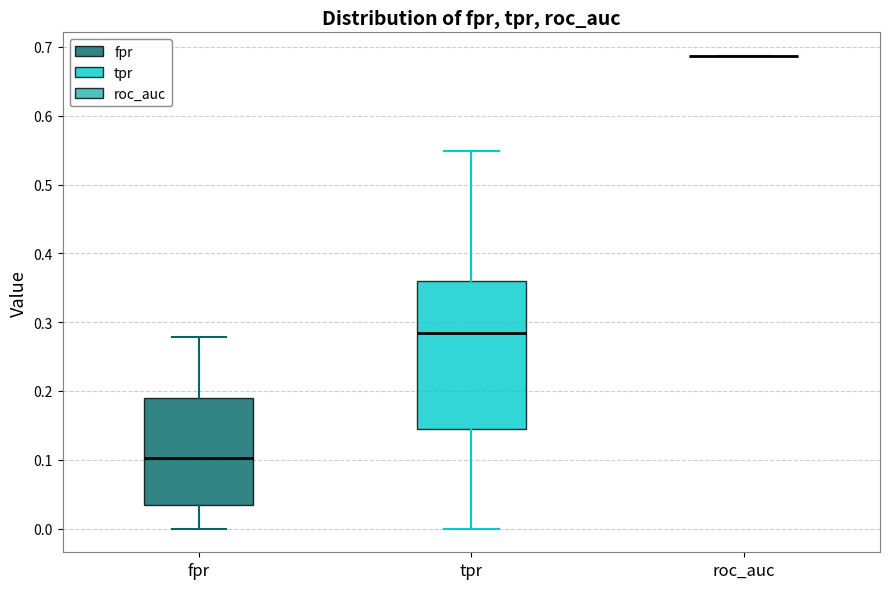

Reading left to right, transcribe this box plot: for each box, give where its median line is, the range the box spans, and where its two whiskers end, as read against the y-axis. The values are not printed on the chart, so give them approximately, as read against the axis.

fpr: median 0.10, box 0.03 to 0.19, whiskers 0.00 to 0.28
tpr: median 0.28, box 0.15 to 0.36, whiskers 0.00 to 0.55
roc_auc: box collapsed to a line at 0.69, whiskers 0.69 to 0.69